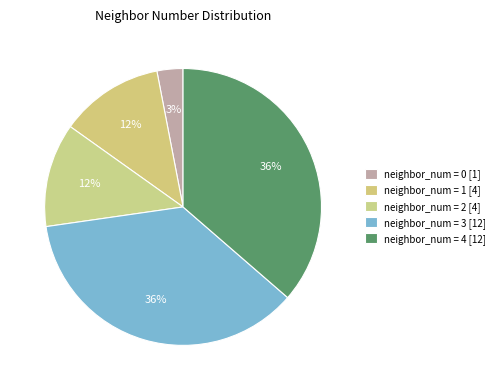

Count the number of slices in the pie.

5